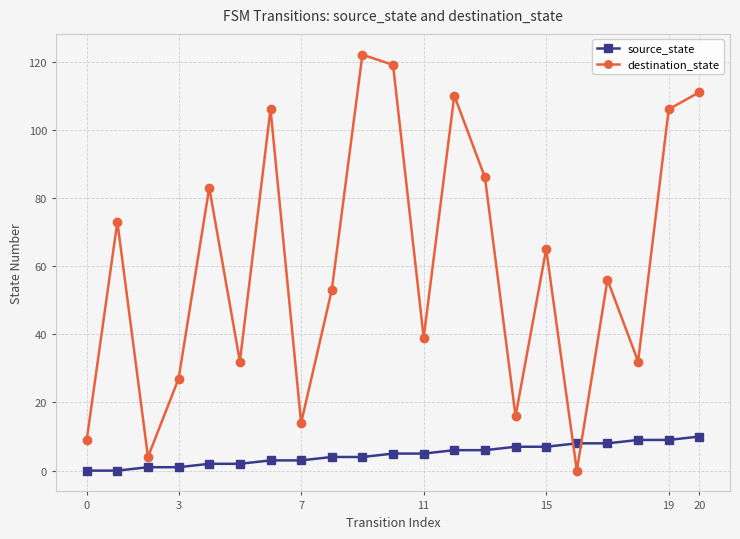

Reading left to right, list all the values displayed in this chart.

source_state: 0	0	1	1	2	2	3	3	4	4	5	5	6	6	7	7	8	8	9	9	10
destination_state: 9	73	4	27	83	32	106	14	53	122	119	39	110	86	16	65	0	56	32	106	111